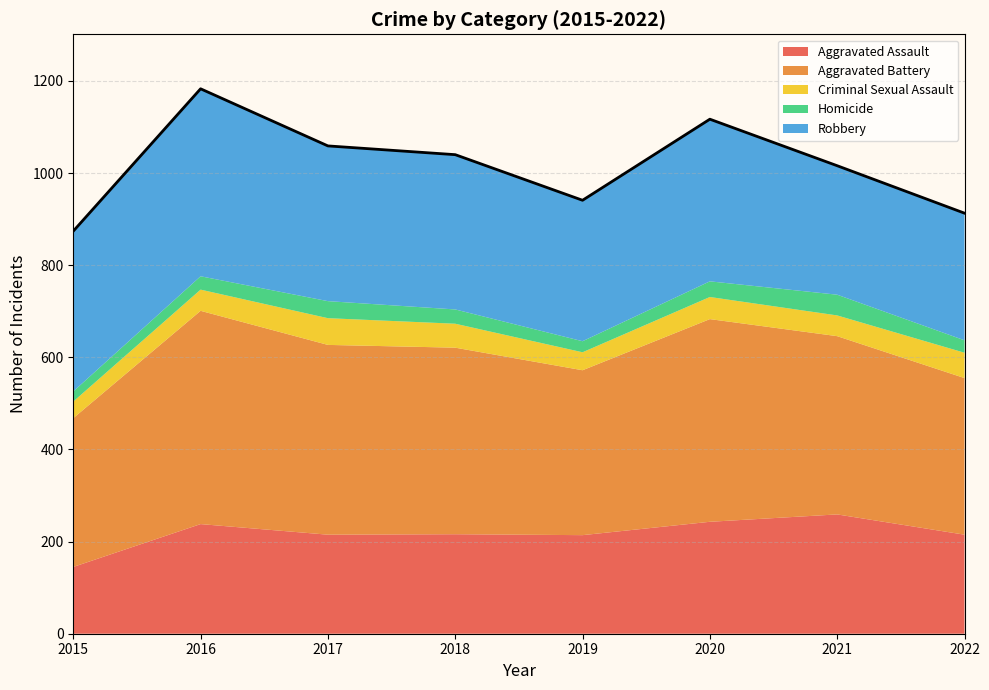

Which series has the widest spread of values?

Aggravated Battery